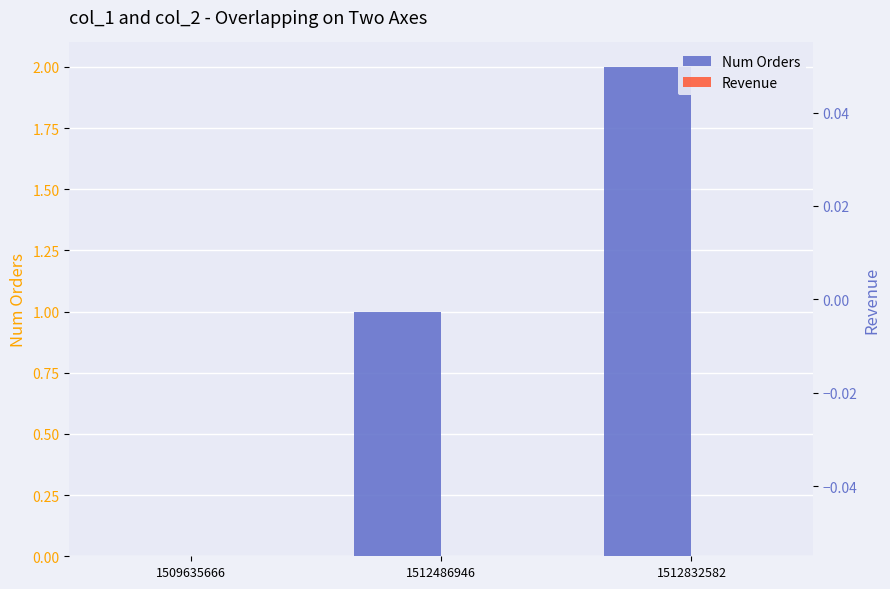

What is the difference between the maximum and second lowest values in the Num Orders series?

1